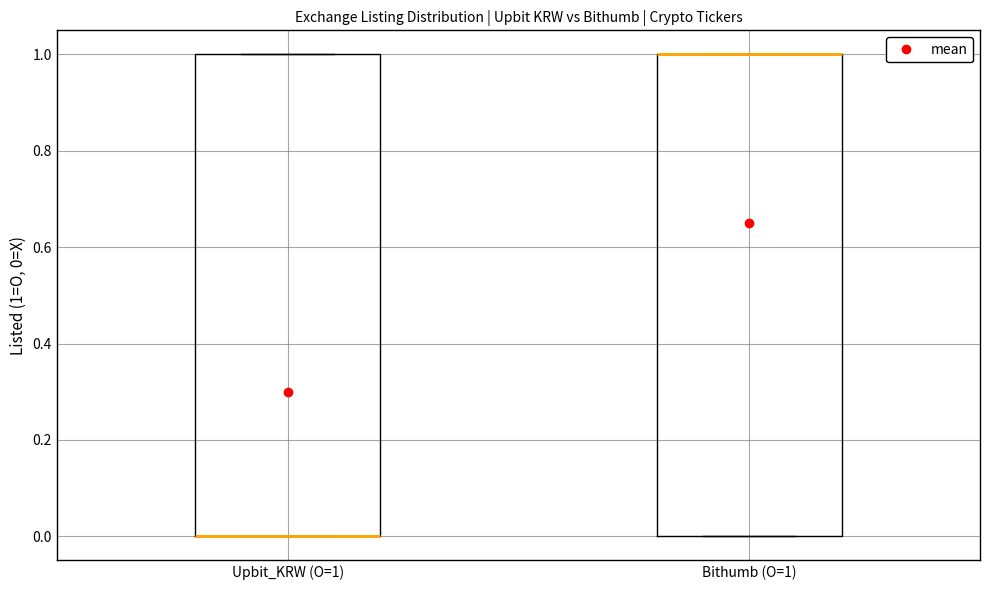

Where is the upper edge of the box for Upbit_KRW (O=1) on the y-axis? The values are not printed on the chart, so give them approximately, as read against the axis.

1